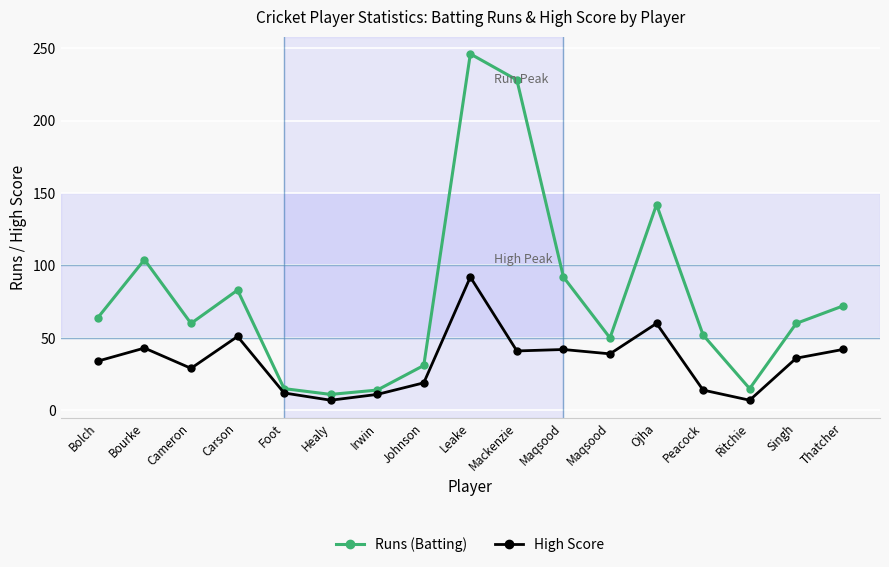

What is the label of the 4th point from the right?

Peacock